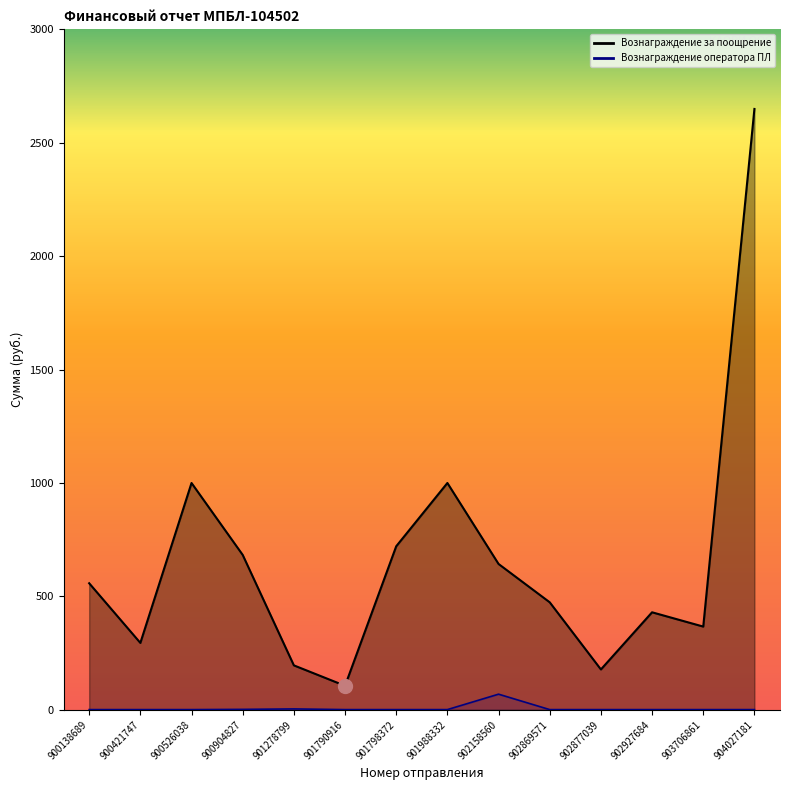

Which series has the largest total across all categories?

Вознаграждение за предоставление поощрения